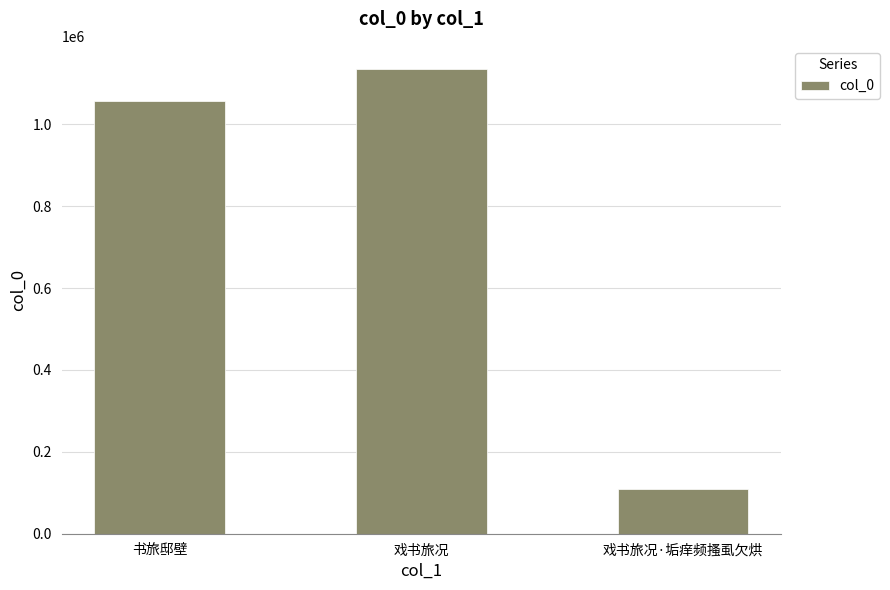

How many bars are there in total?

3